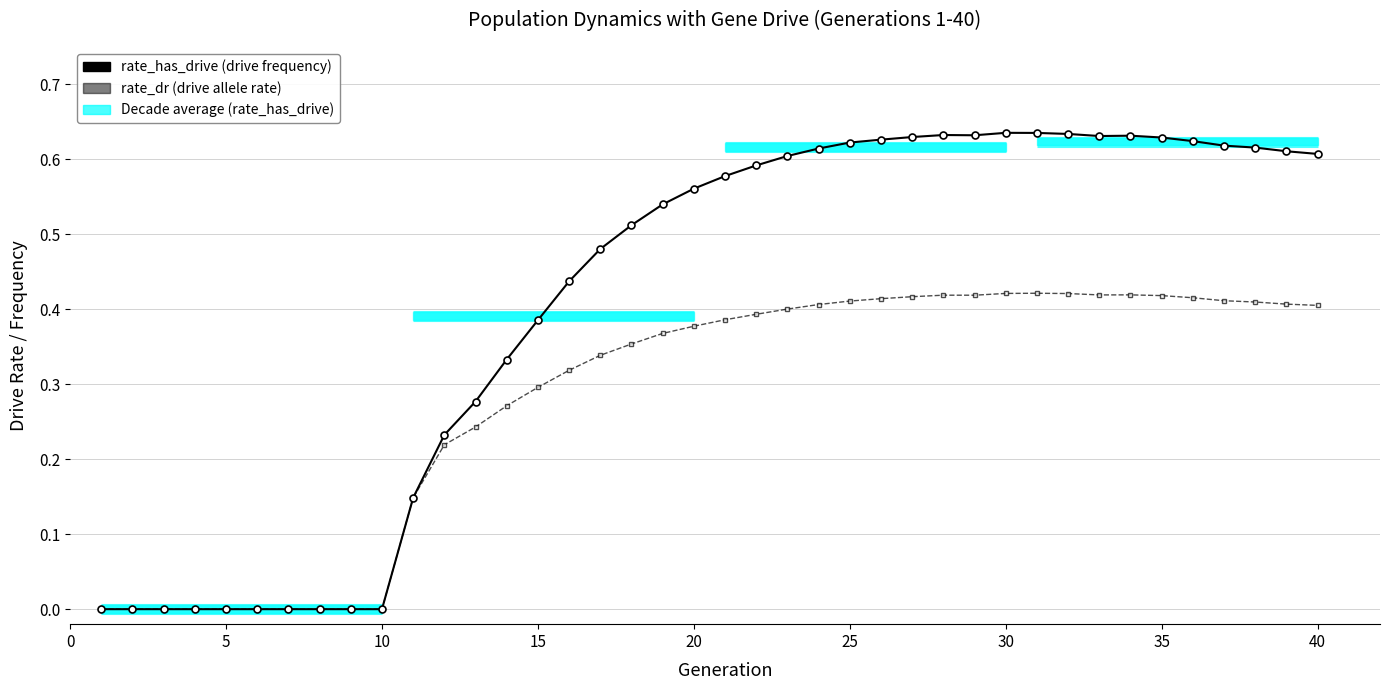

How many rate_dr values are between 0 and 1?

40